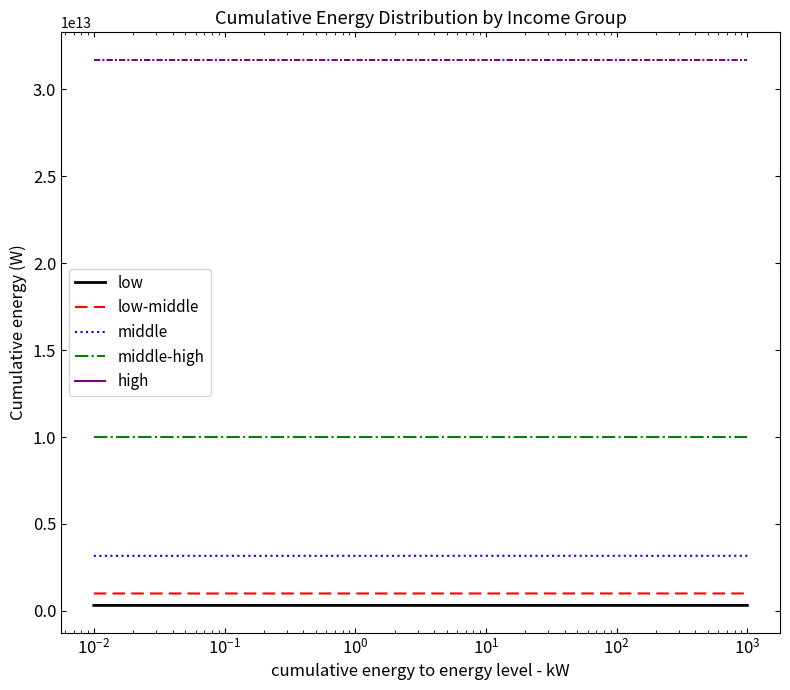

True or false: low and middle intersect in this chart.

False